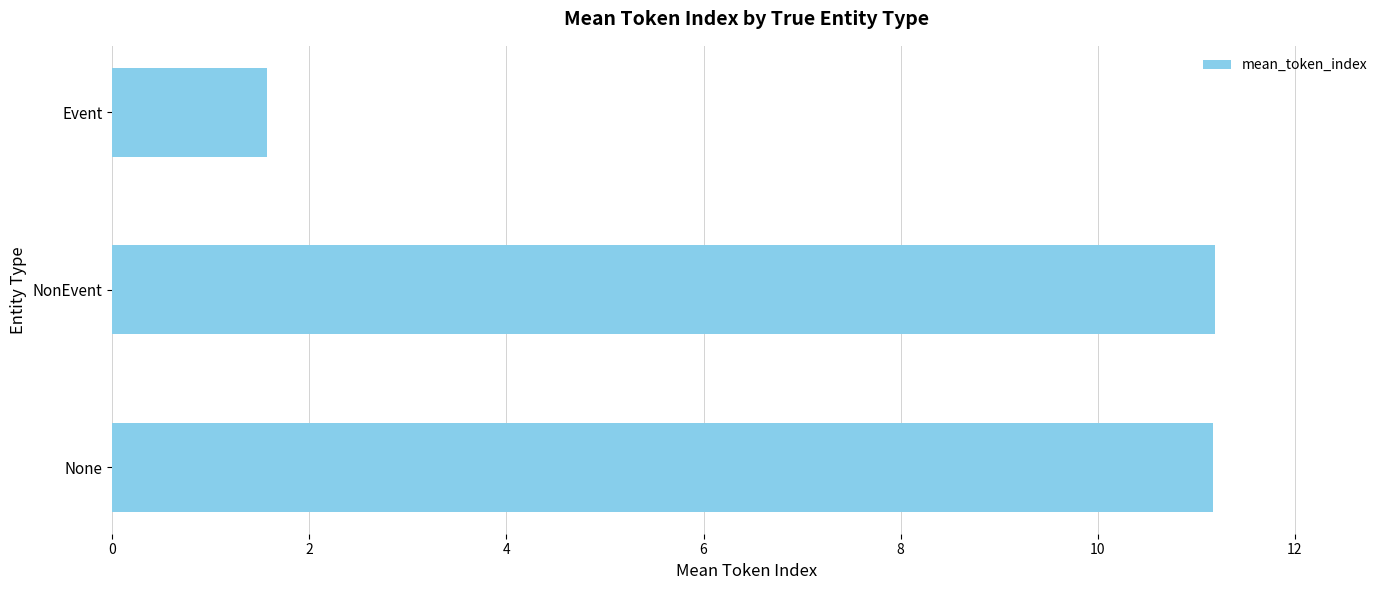

What is the maximum value shown in the chart?

11.2